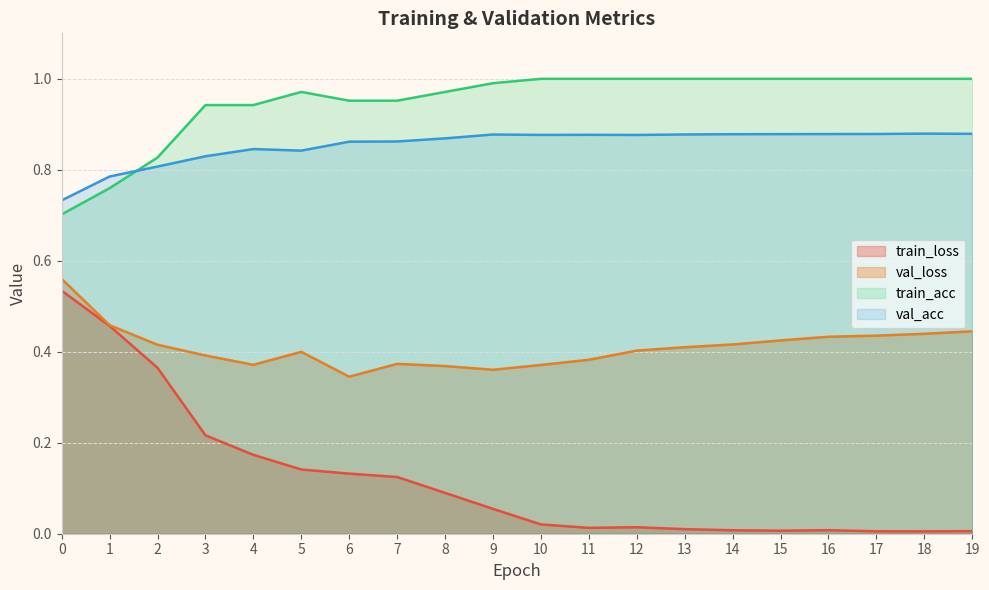

Which series has the largest total across all categories?

train_acc